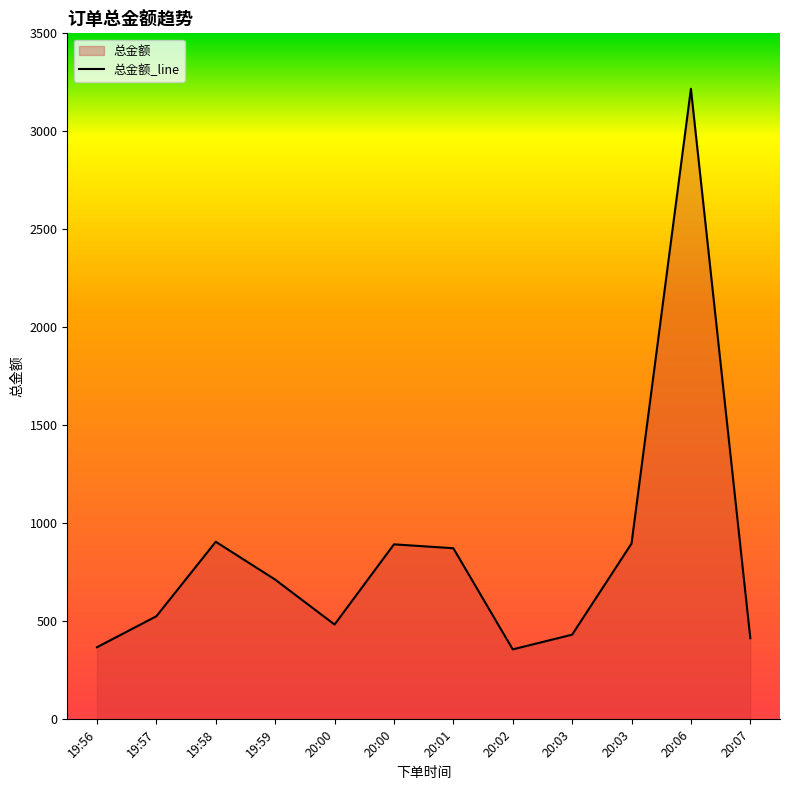

What is the difference between the maximum and minimum values?

2860.0